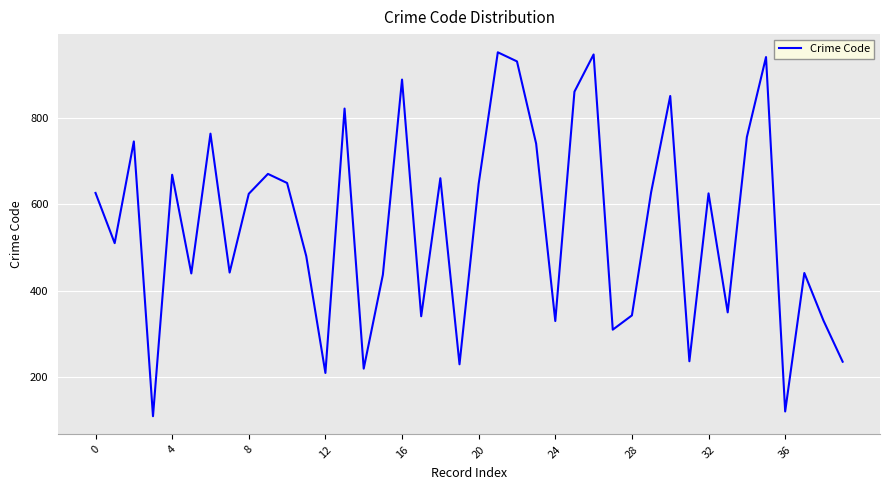

What is the sum of all values?

22104